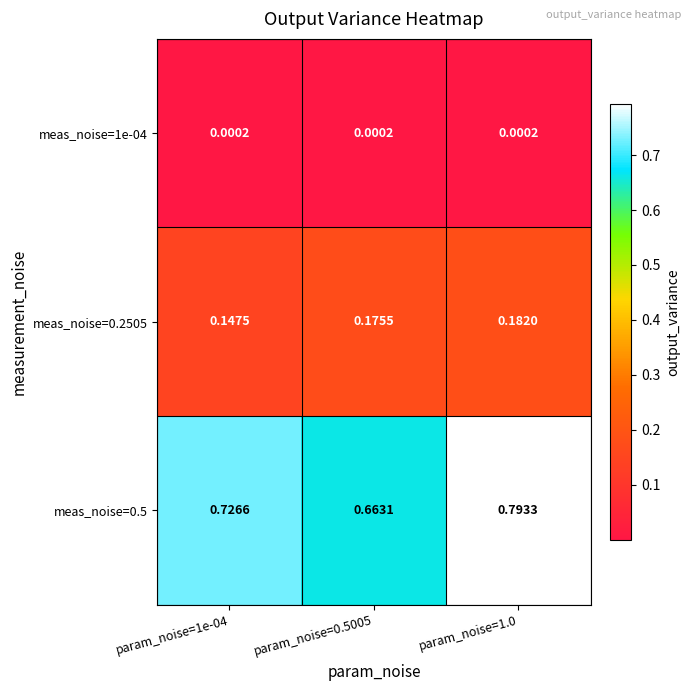

At which category does the chart reach its peak across all series?

param_noise=1.0